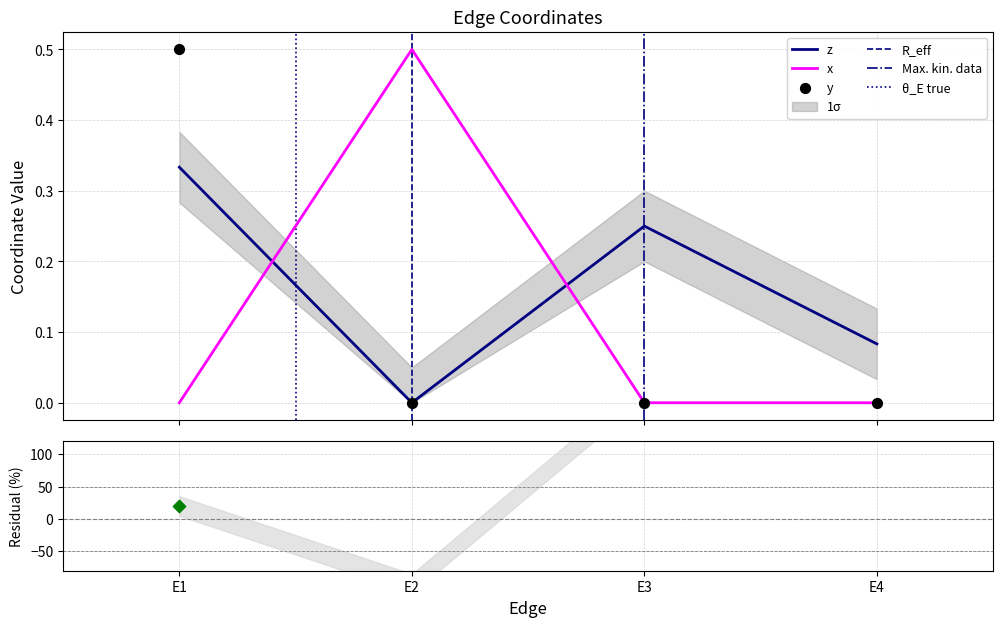

Which series reaches the minimum Y coordinate?

z